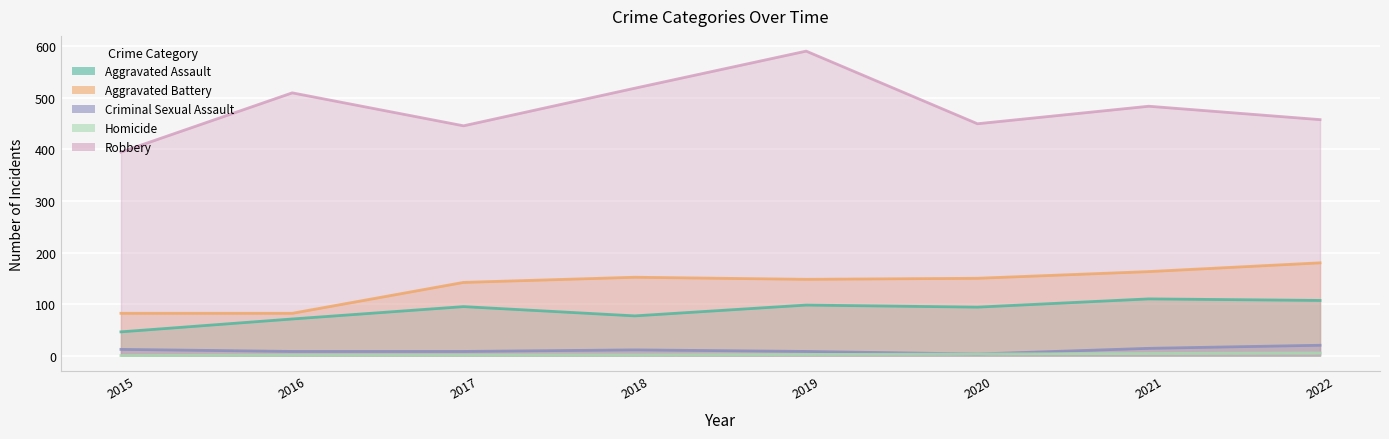

What is the difference between the second highest and minimum values in the Aggravated Battery series?

81